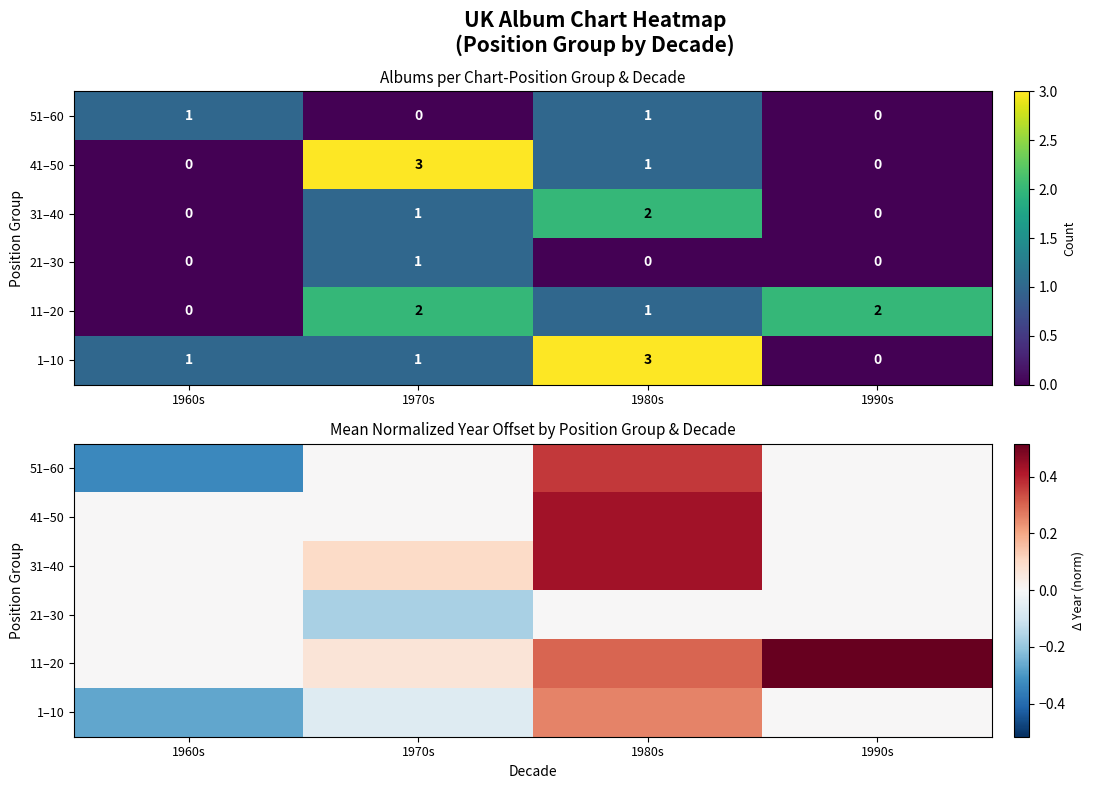

Where does the 51–60 series first go above 0?

1980s